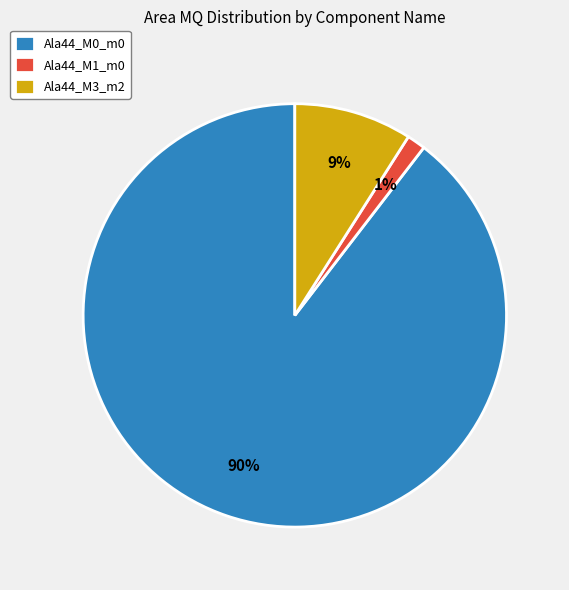

To the nearest percent, what is the combined percentage of Ala44_M3_m2 and Ala44_M1_m0?

10%